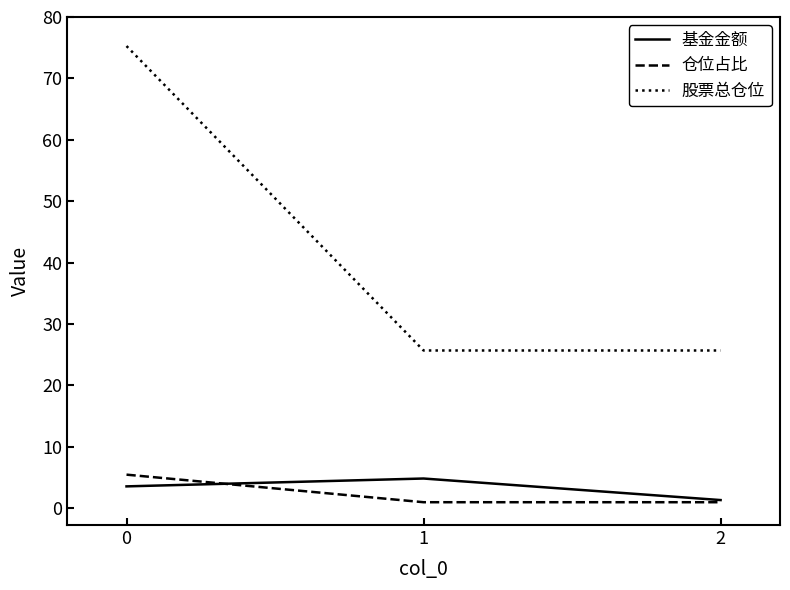

Is it true that 股票总仓位 equals 44.5 at 1?

False